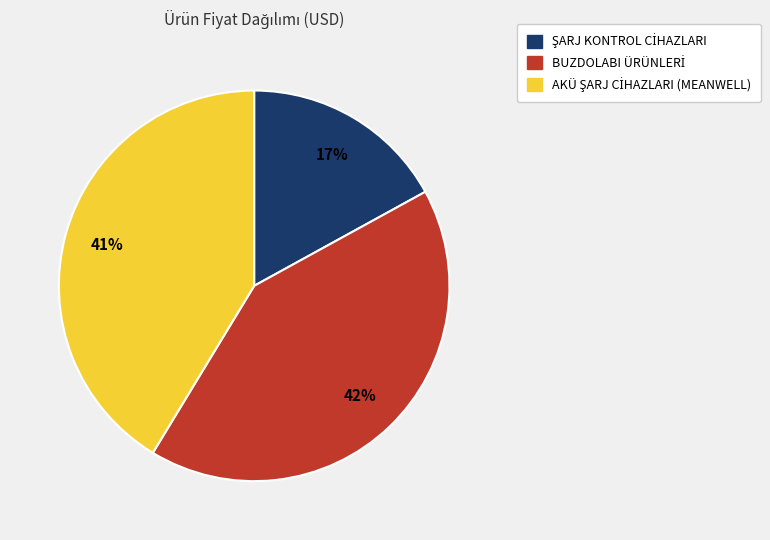

To the nearest percent, what is the average slice percentage?

33%